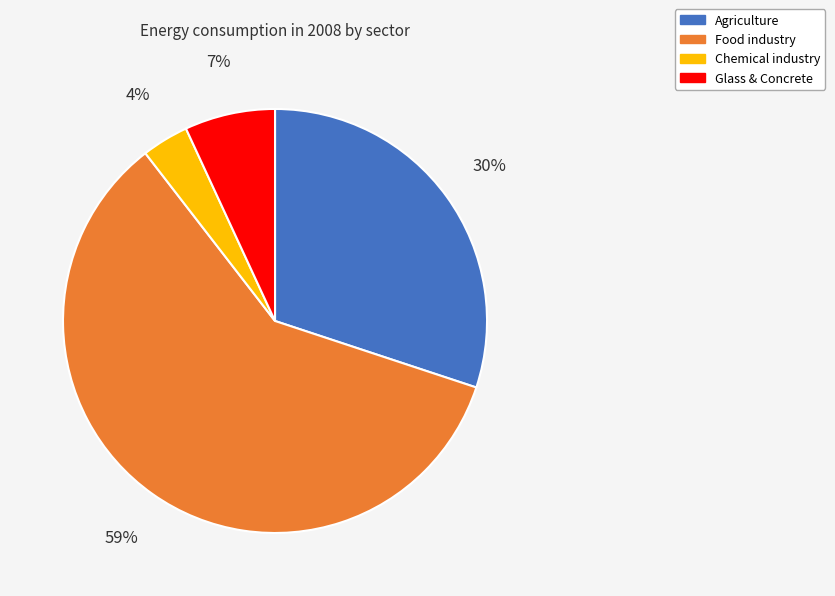

How many slices are in this pie chart?

4